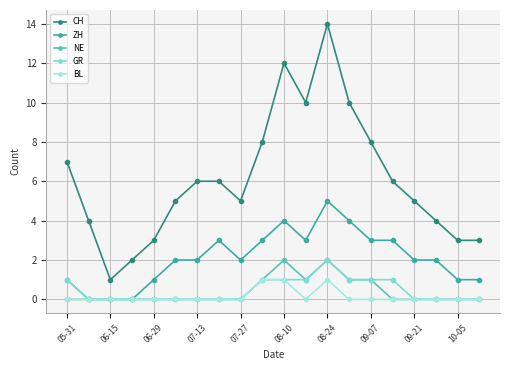

Which series has the widest spread of values?

CH